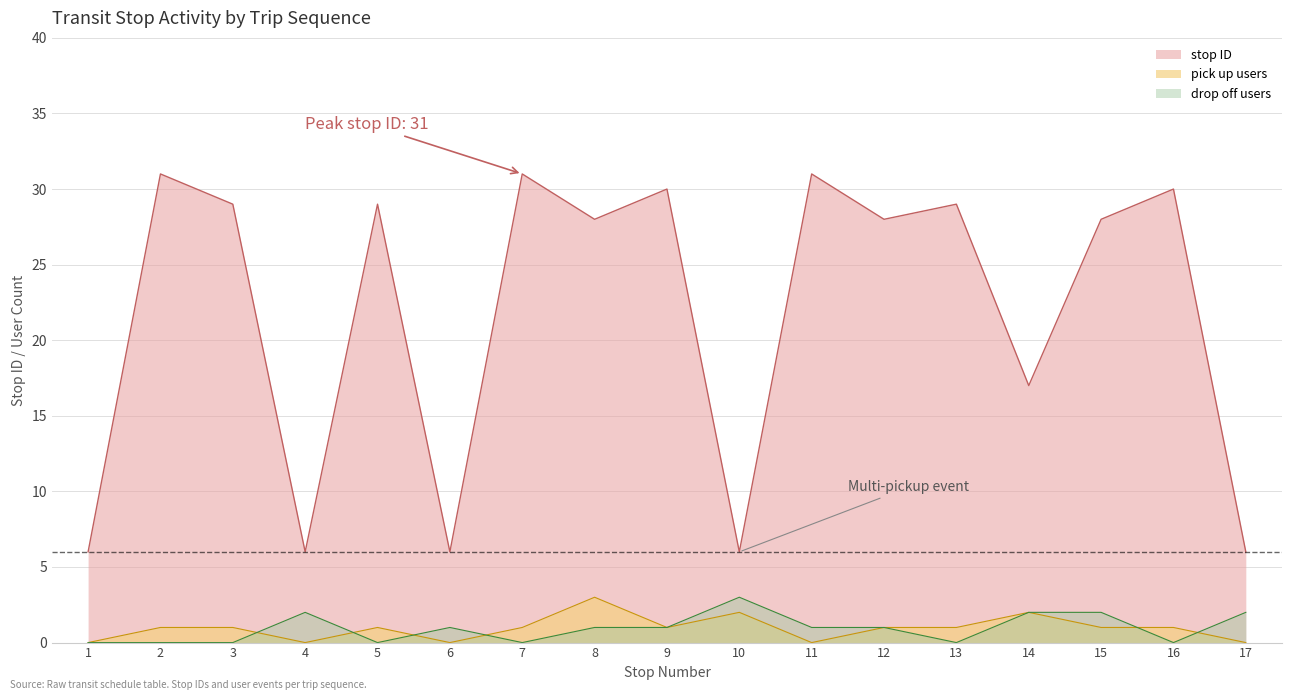

True or false: pick up count has more than 0 points higher than both neighbors.

True